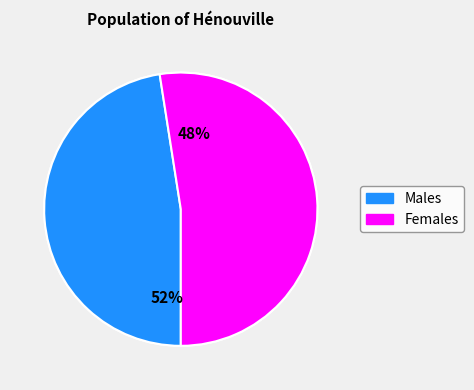

How many segments does this pie chart have?

2